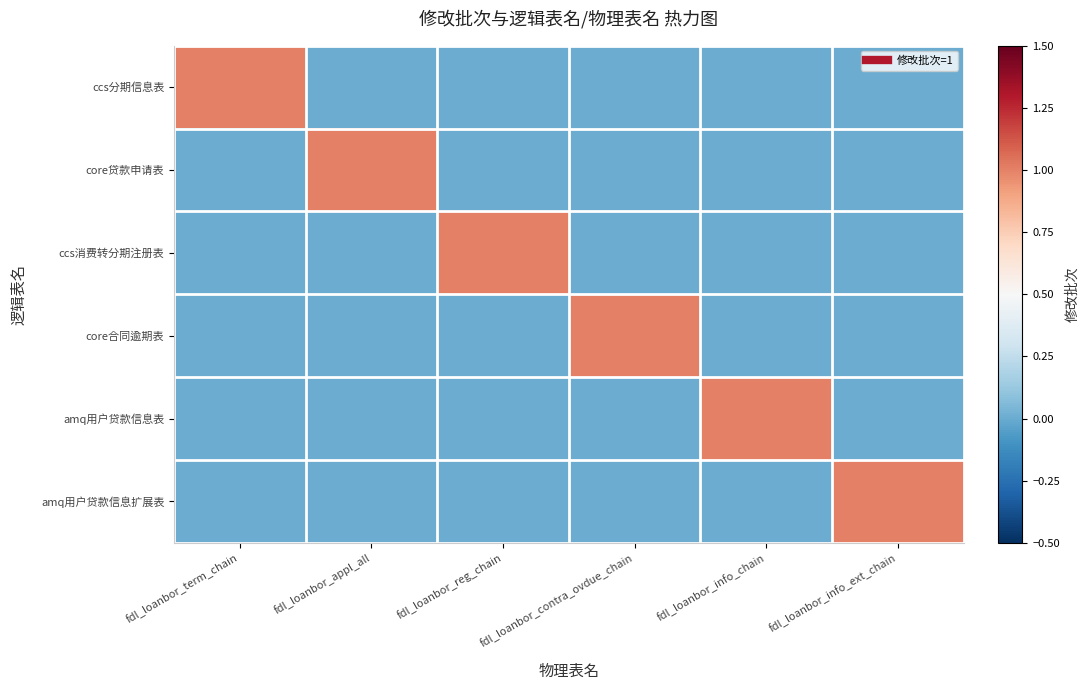

Reading left to right, list all the values displayed in this chart.

ccs分期信息表: fdl_loanbor_term_chain=1	fdl_loanbor_appl_all=0	fdl_loanbor_reg_chain=0	fdl_loanbor_contra_ovdue_chain=0	fdl_loanbor_info_chain=0	fdl_loanbor_info_ext_chain=0
core贷款申请表: fdl_loanbor_term_chain=0	fdl_loanbor_appl_all=1	fdl_loanbor_reg_chain=0	fdl_loanbor_contra_ovdue_chain=0	fdl_loanbor_info_chain=0	fdl_loanbor_info_ext_chain=0
ccs消费转分期注册表: fdl_loanbor_term_chain=0	fdl_loanbor_appl_all=0	fdl_loanbor_reg_chain=1	fdl_loanbor_contra_ovdue_chain=0	fdl_loanbor_info_chain=0	fdl_loanbor_info_ext_chain=0
core合同逾期表: fdl_loanbor_term_chain=0	fdl_loanbor_appl_all=0	fdl_loanbor_reg_chain=0	fdl_loanbor_contra_ovdue_chain=1	fdl_loanbor_info_chain=0	fdl_loanbor_info_ext_chain=0
amq用户贷款信息表: fdl_loanbor_term_chain=0	fdl_loanbor_appl_all=0	fdl_loanbor_reg_chain=0	fdl_loanbor_contra_ovdue_chain=0	fdl_loanbor_info_chain=1	fdl_loanbor_info_ext_chain=0
amq用户贷款信息扩展表: fdl_loanbor_term_chain=0	fdl_loanbor_appl_all=0	fdl_loanbor_reg_chain=0	fdl_loanbor_contra_ovdue_chain=0	fdl_loanbor_info_chain=0	fdl_loanbor_info_ext_chain=1